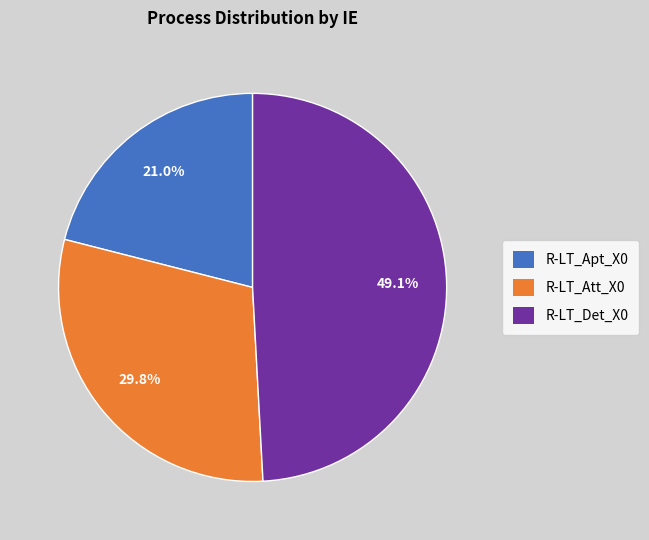

True or false: R-LT_Apt_X0 accounts for 21% of the total.

True